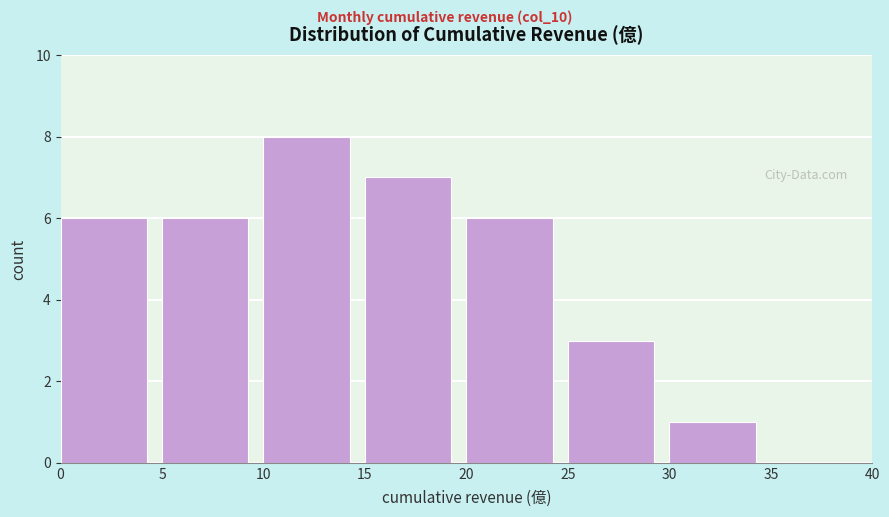

What is the height of the bar covering 5 to 10 on the x-axis? The values are not printed on the chart, so give them approximately, as read against the axis.

6